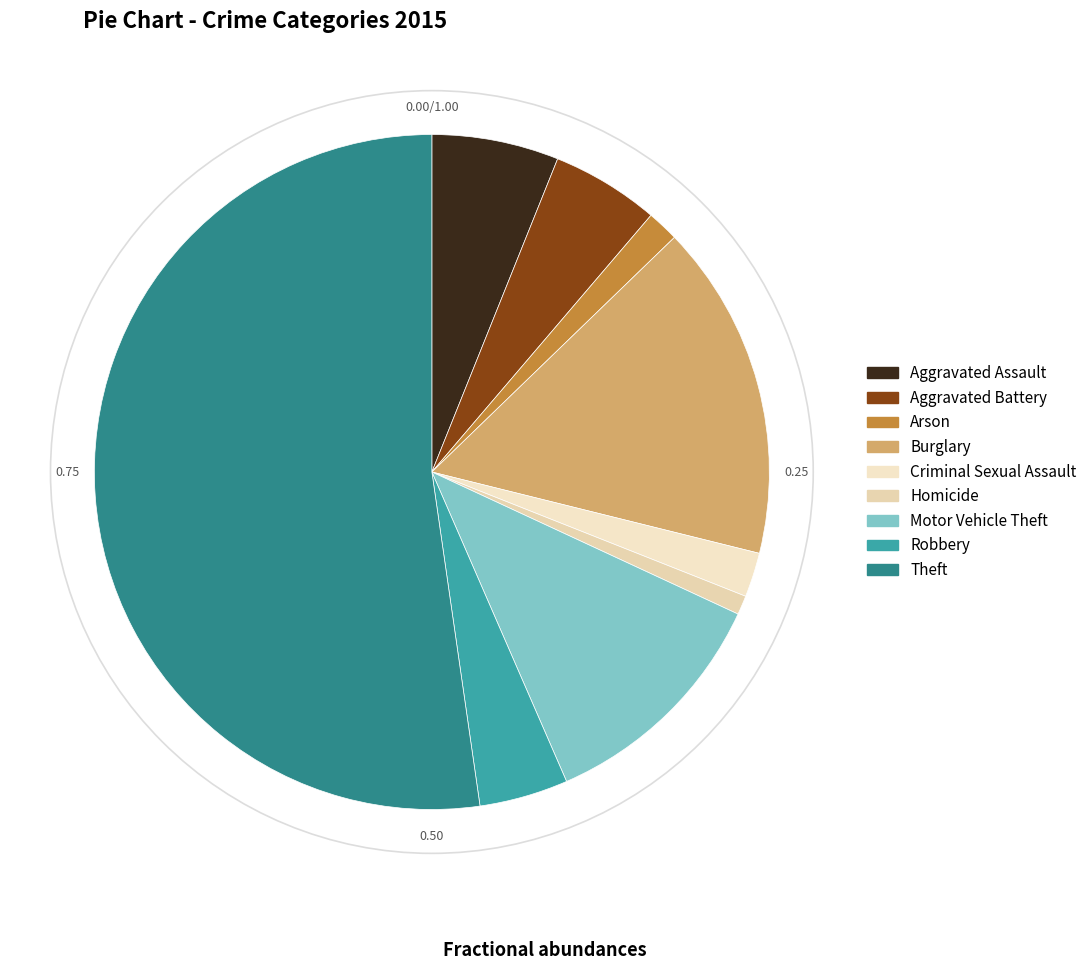

What percentage is NOT represented by Aggravated Battery?

94.8%